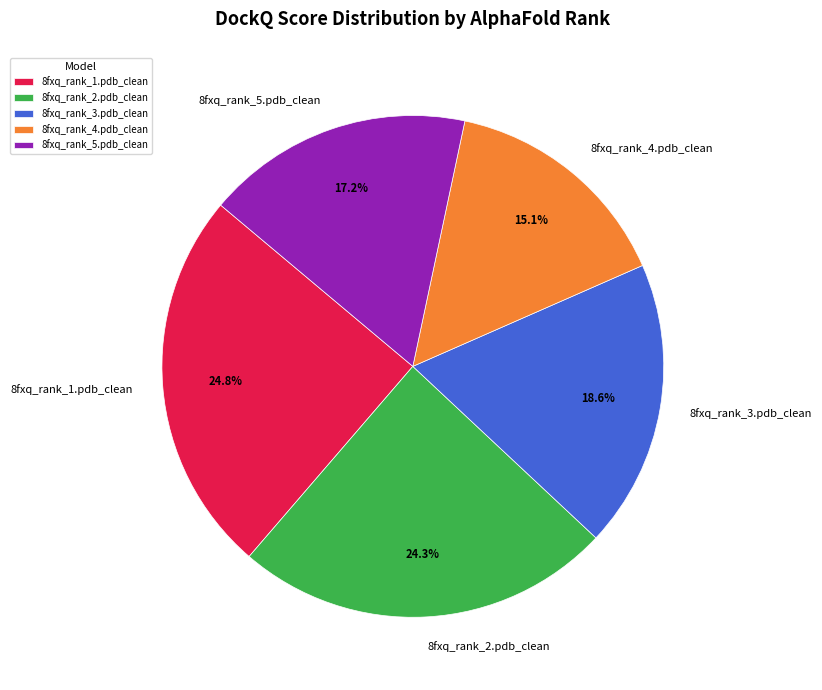

Does any single category account for the majority?

No